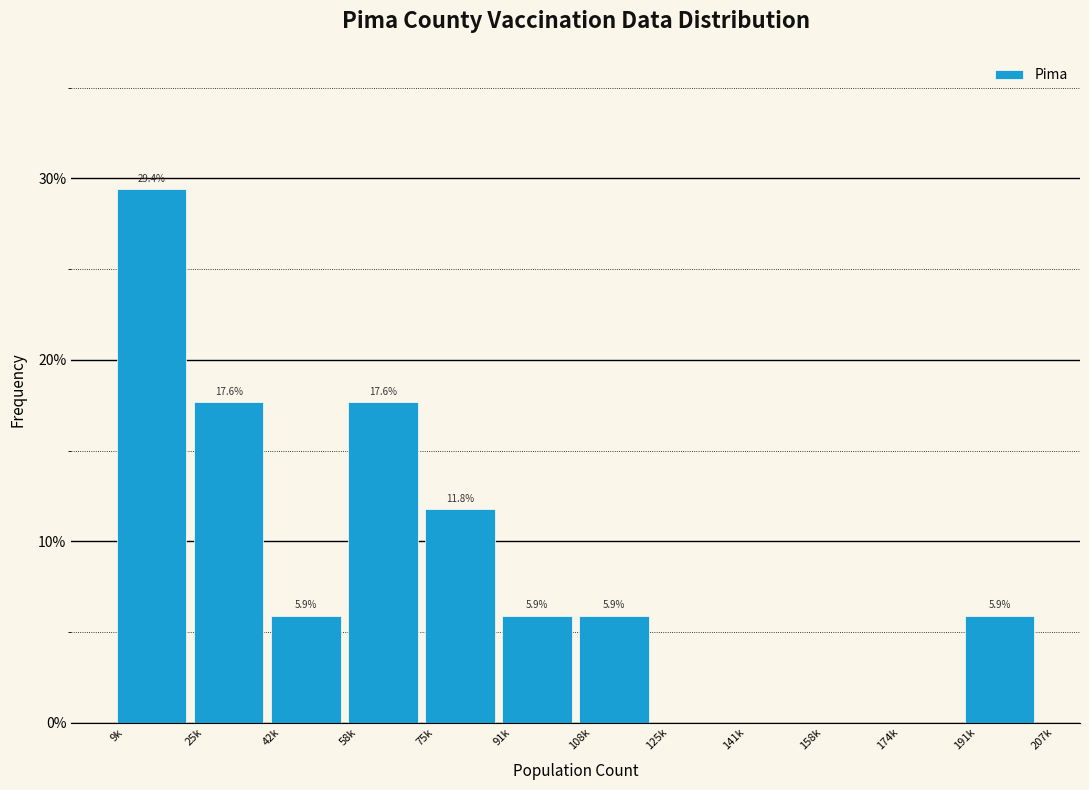

Reading right to left, what are all the values shown in this chart?

191k=5.9	174k=0.0	158k=0.0	141k=0.0	125k=0.0	108k=5.9	91k=5.9	75k=11.8	58k=17.6	42k=5.9	25k=17.6	9k=29.4